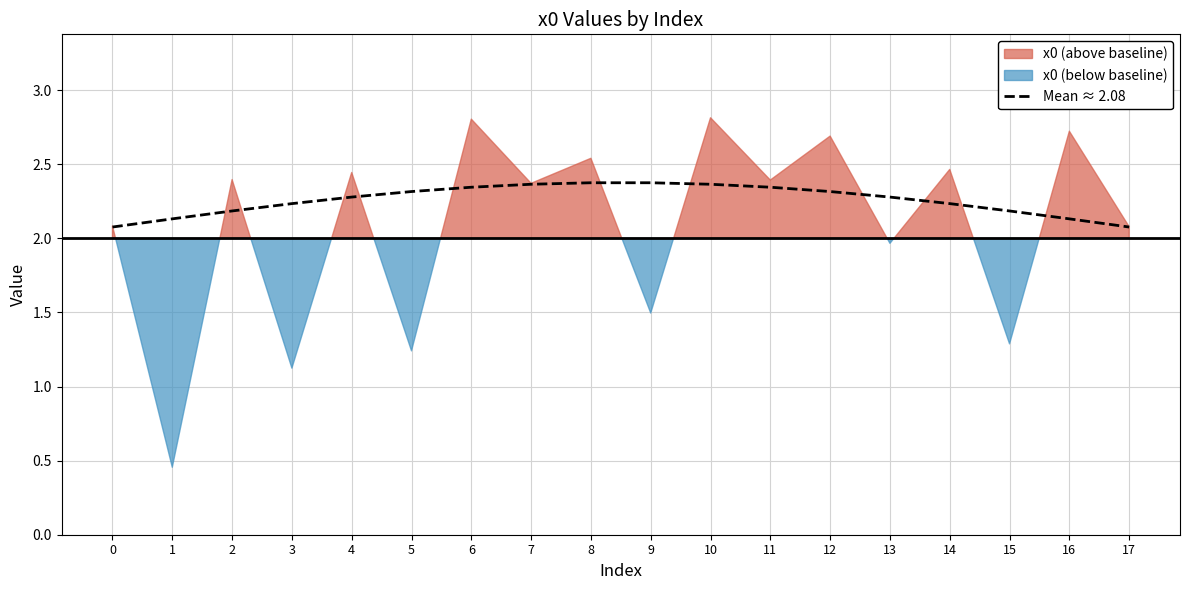

The Mean ≈ 2.08 series shows 2.1 at 17. True or false?

True